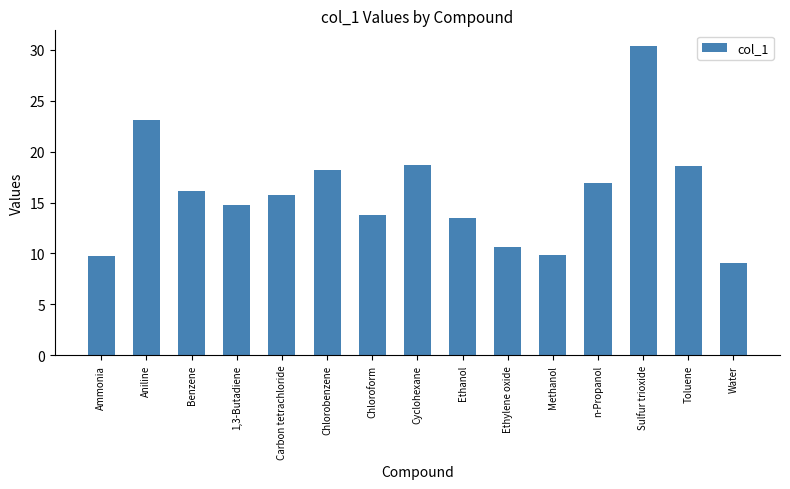

The value at Ammonia is 9.7. True or false?

True